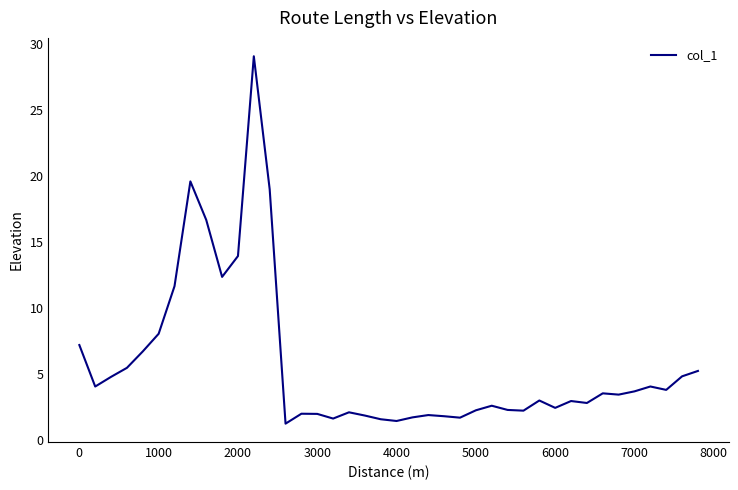

What is the difference between the second highest and minimum values?

18.4